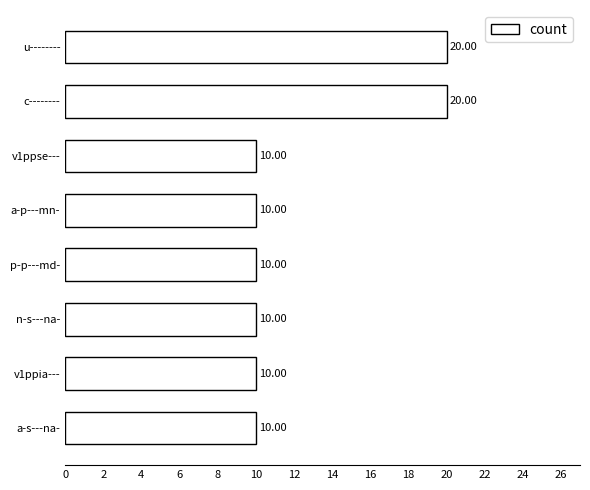

What is the difference between the maximum and minimum values?

10